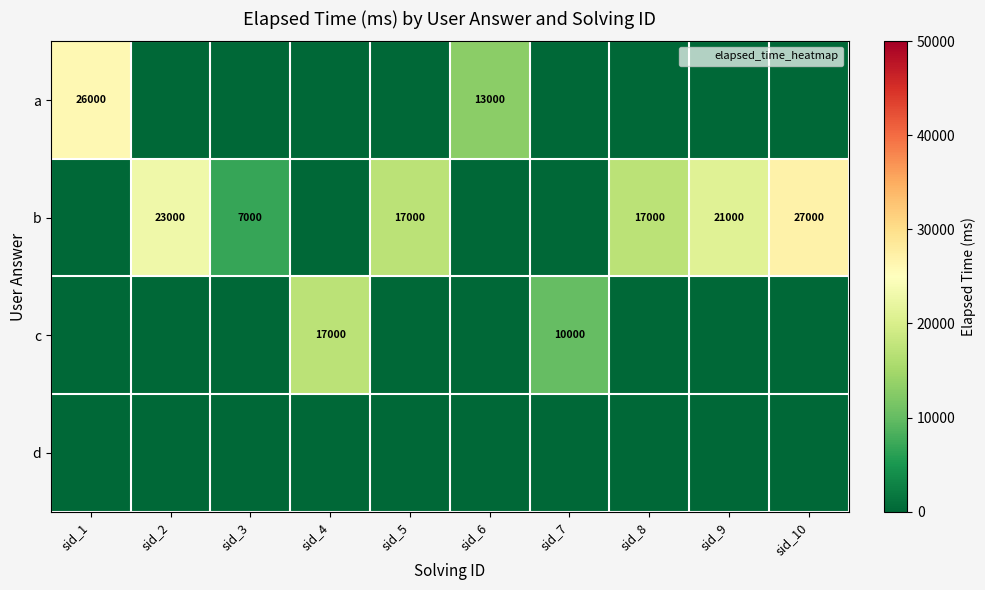

Count the number of categories in the chart.

10